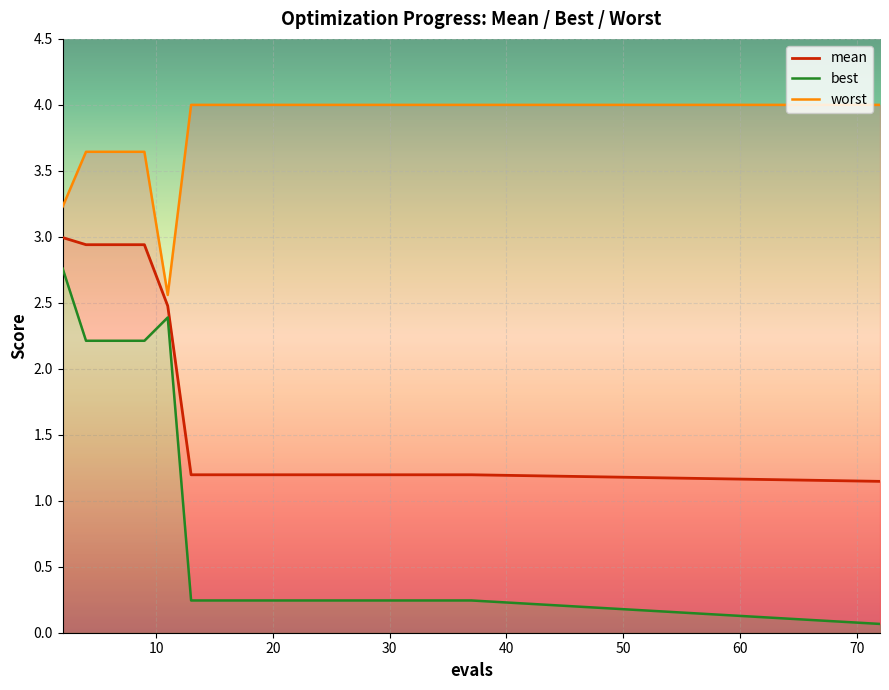

At how many categories does at least one series exceed 0?

20